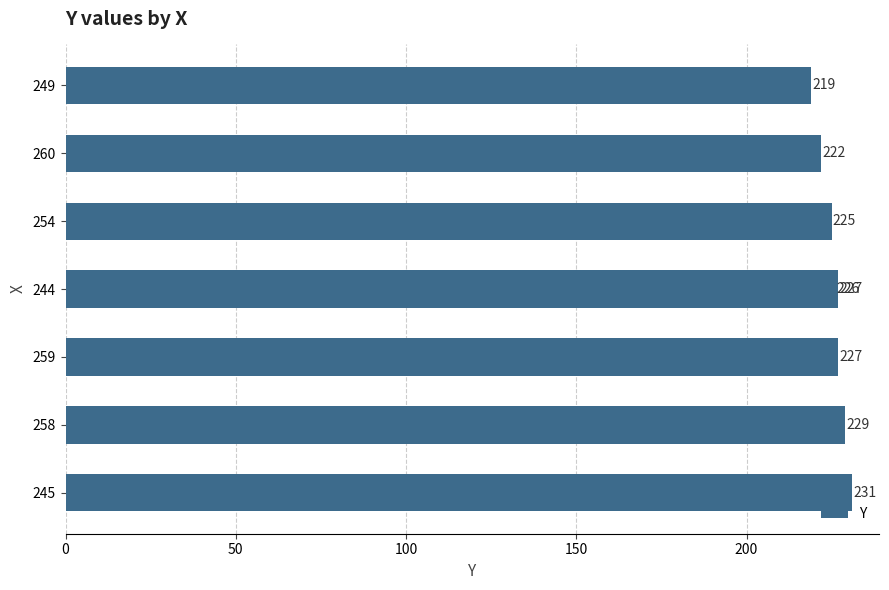

What is the difference between the maximum and second lowest values?

9